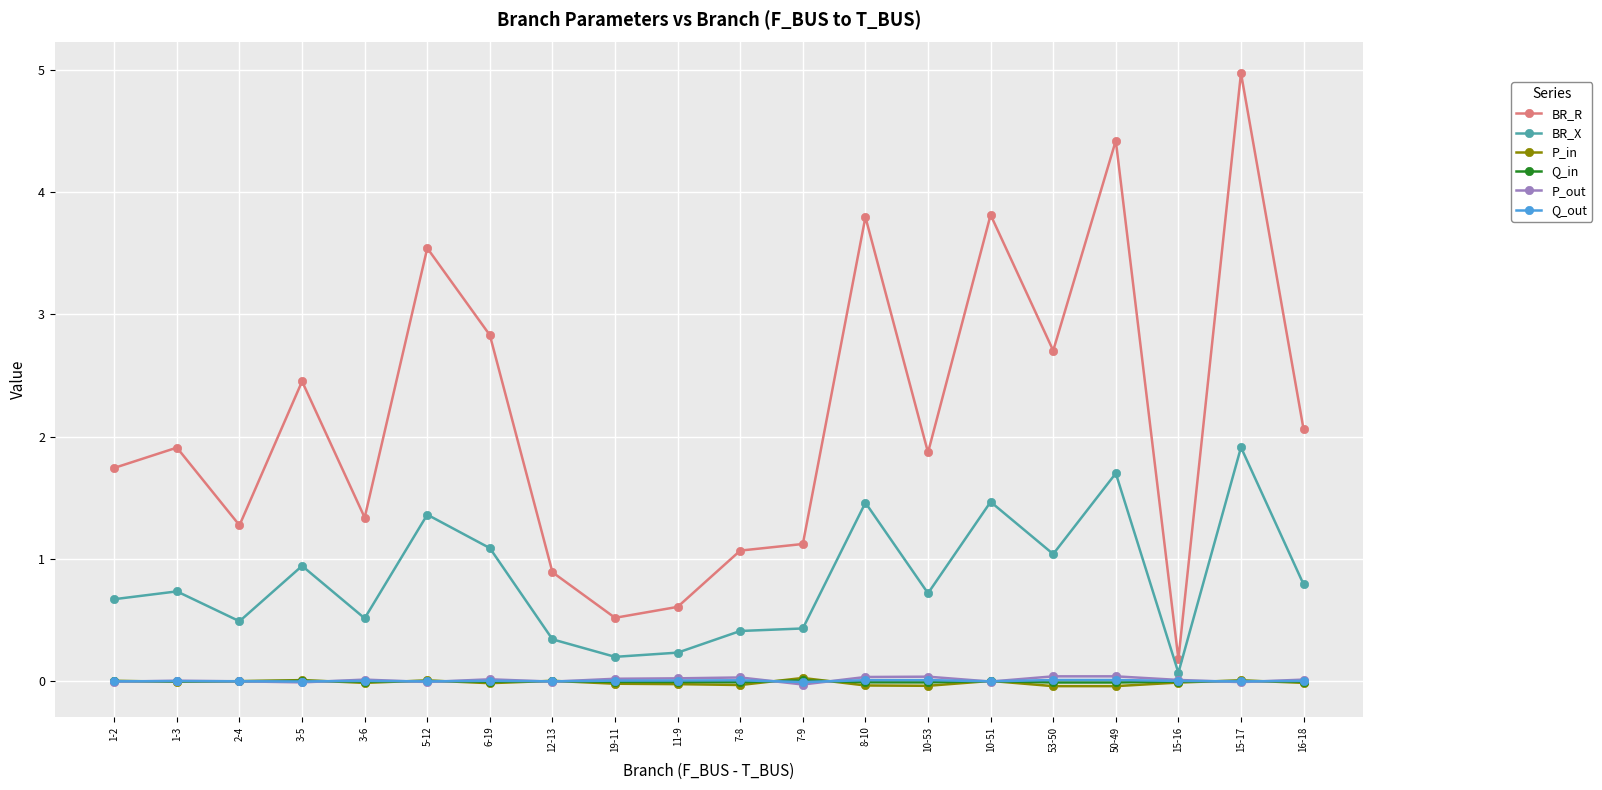

What position from the right is 7-9?

9